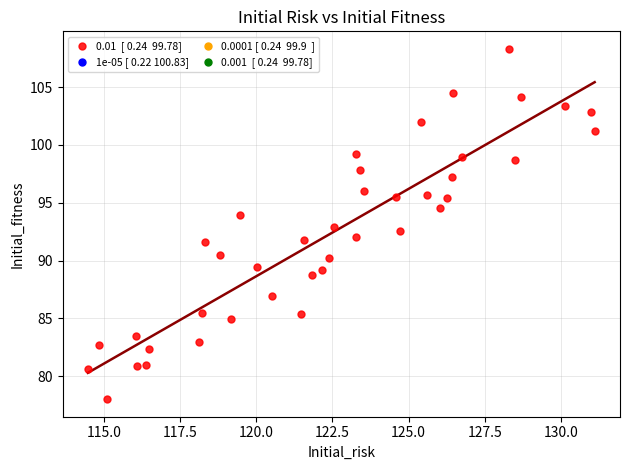

What is the range of X values (max minus min)?

16.6